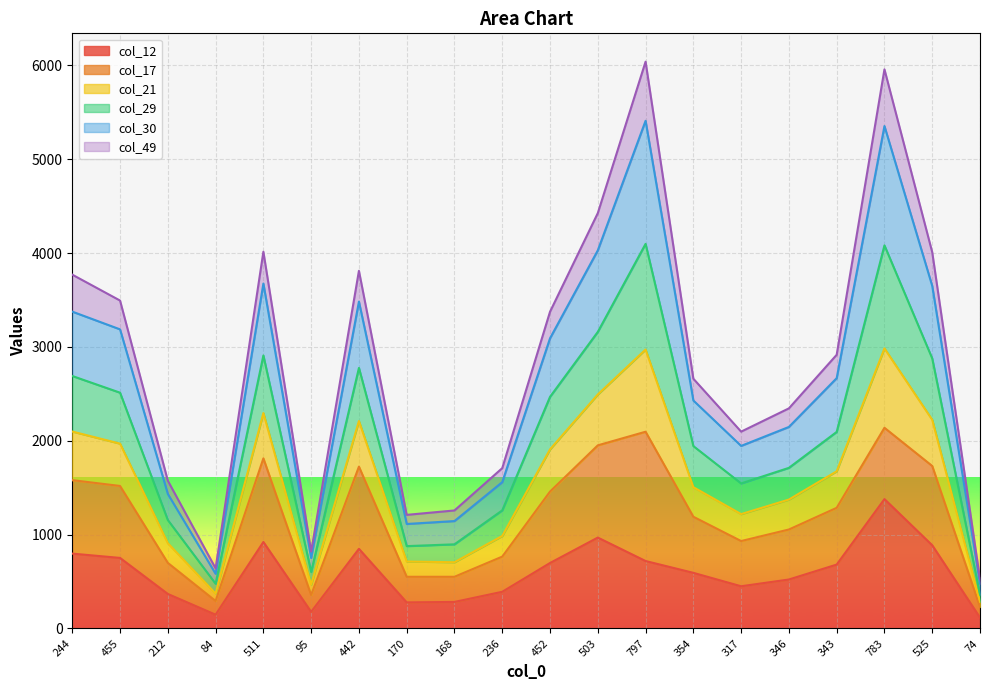

Does the chart display data point markers on the line(s)?

No